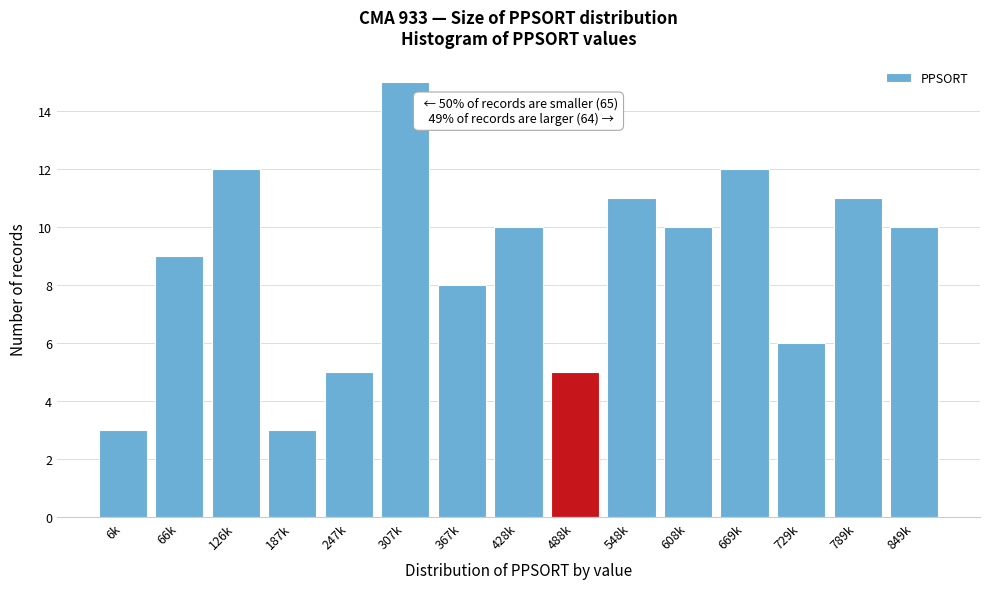

Reading left to right, what are all the values shown in this chart?

6k=3	66k=9	126k=12	187k=3	247k=5	307k=15	367k=8	428k=10	488k=5	548k=11	608k=10	669k=12	729k=6	789k=11	849k=10